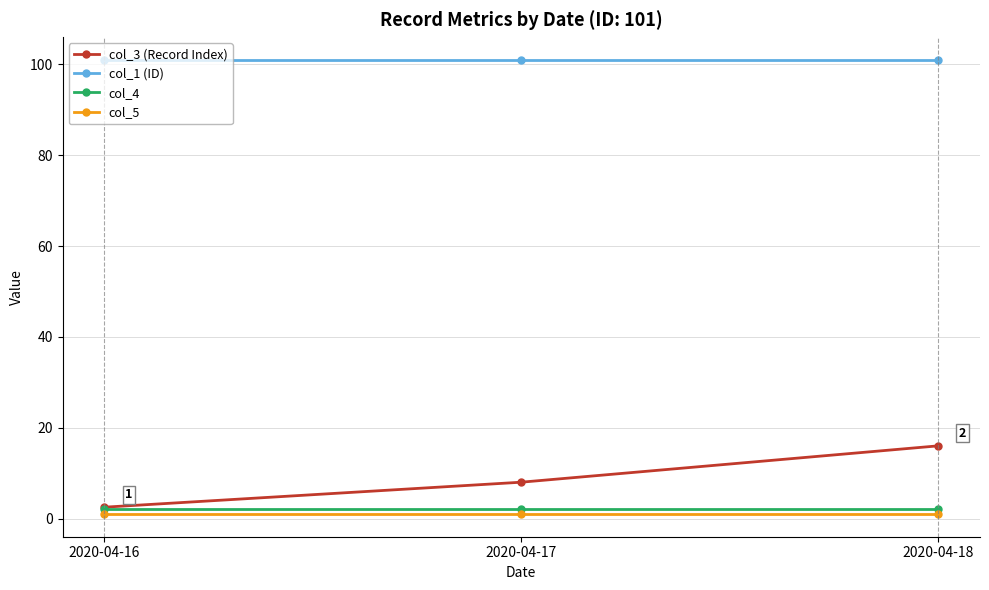

What are all the series names shown in the legend?

col_3 (Record Index), col_1 (ID), col_4, col_5